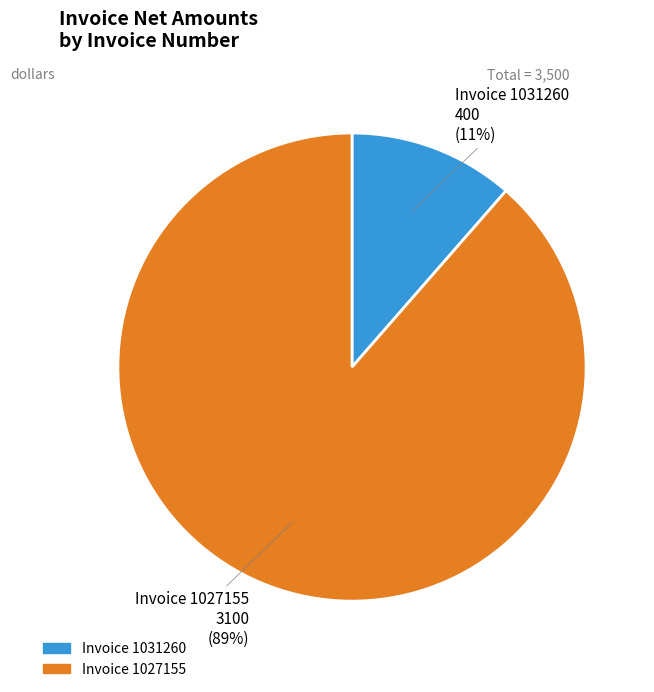

To the nearest percent, what is the average slice percentage?

50%